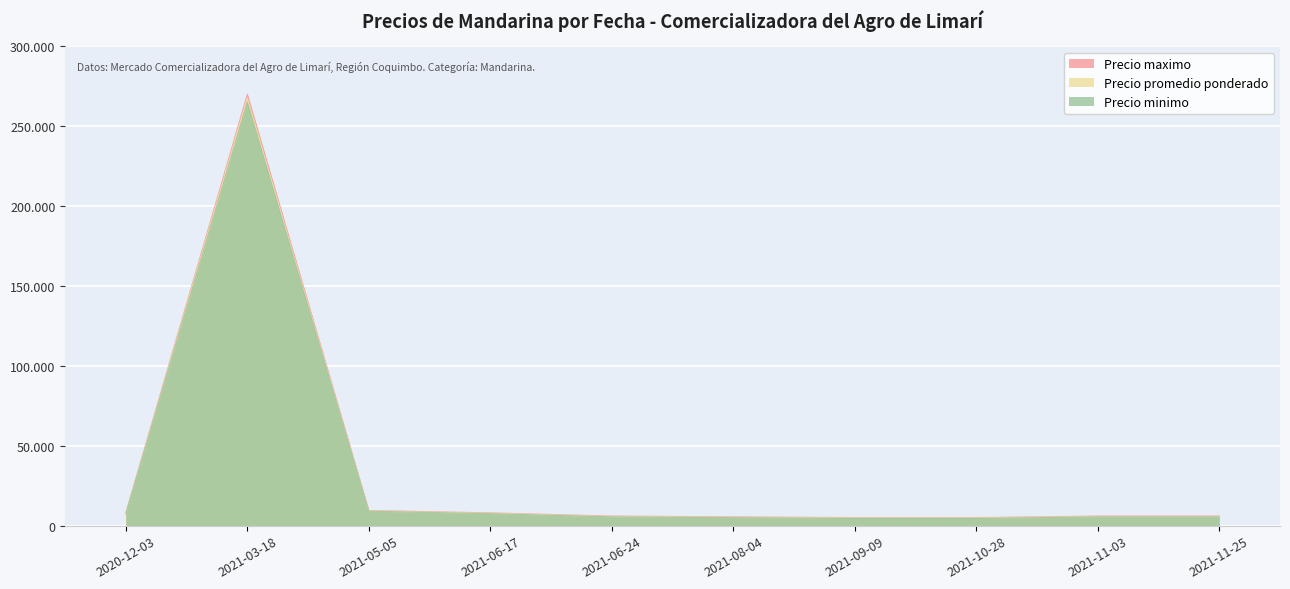

At which category does the chart reach its minimum across all series?

2021-09-09